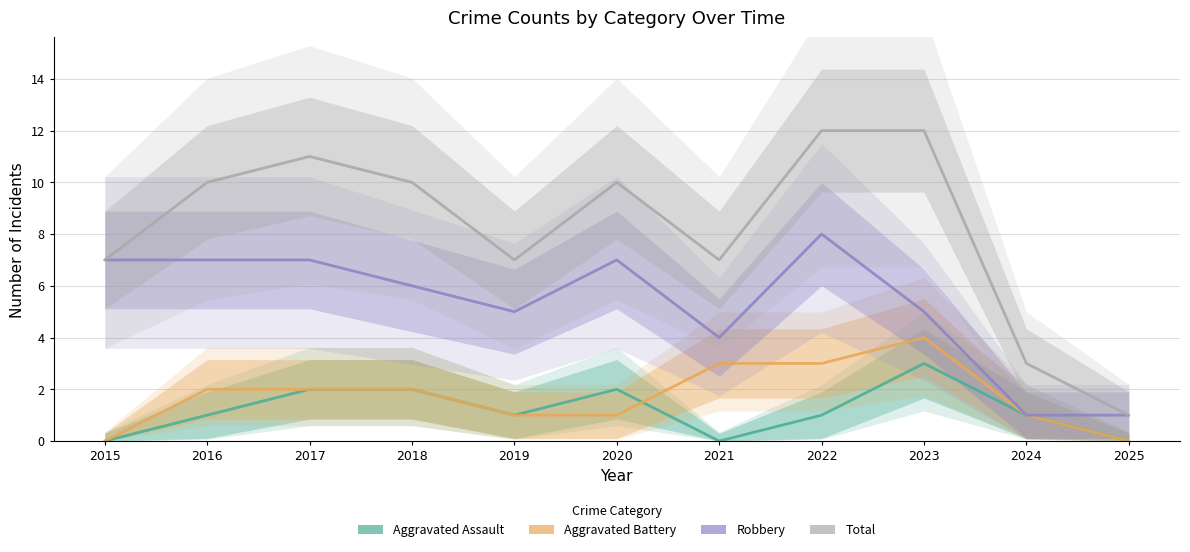

How many interior local peaks does the Aggravated Assault series have?

2